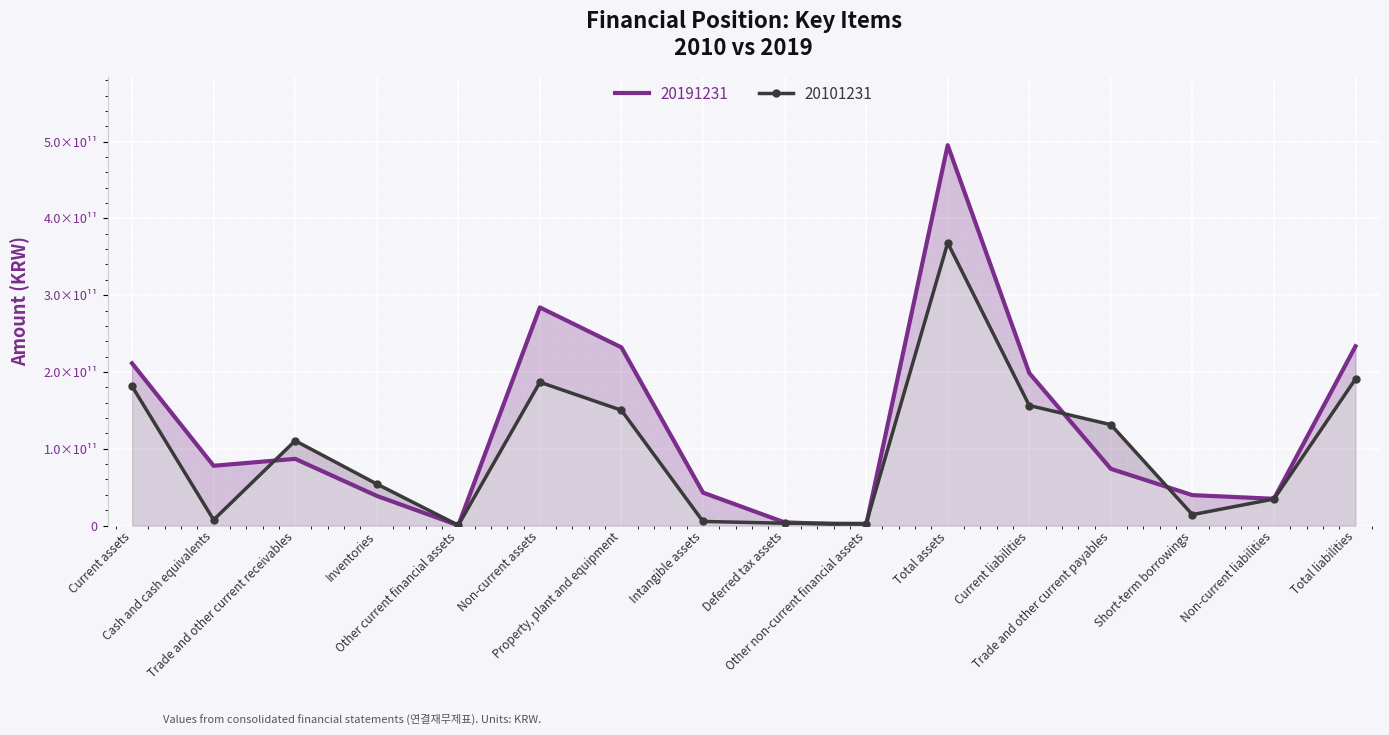

What are all the series names shown in the legend?

20191231, 20101231